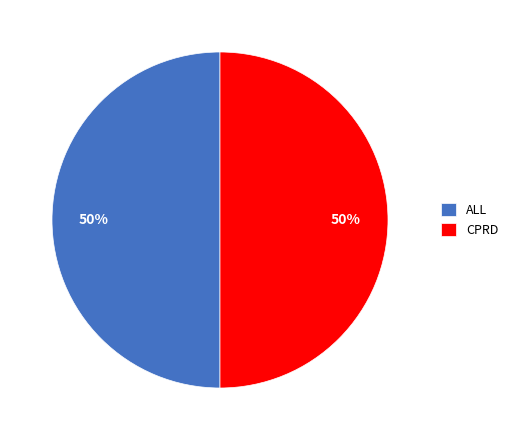

The ALL slice represents 50% of the pie. True or false?

True